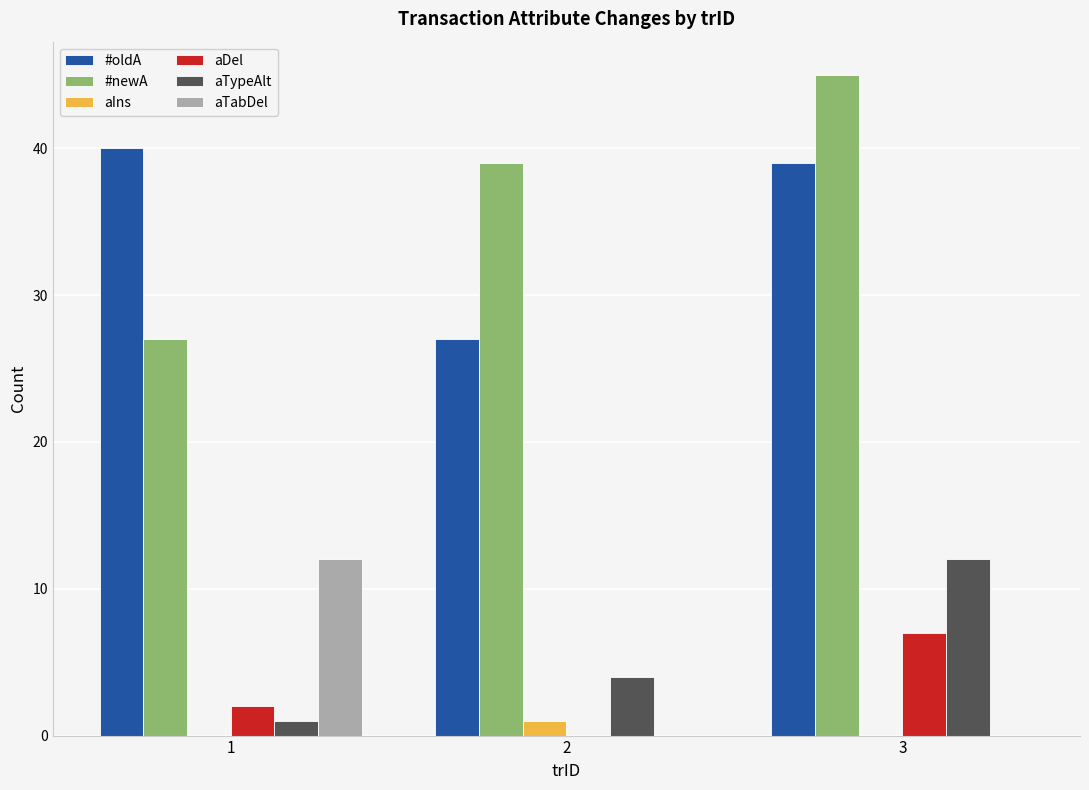

Are the bars grouped side by side (vs. stacked)?

Yes